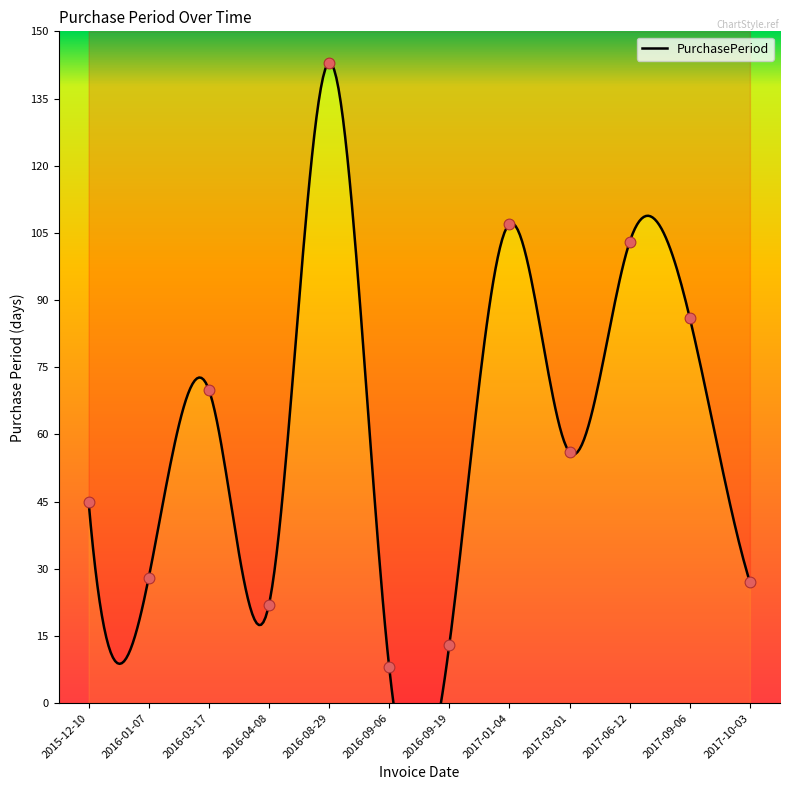

What is the change in value from 2016-01-07 to 2016-03-17?

+42